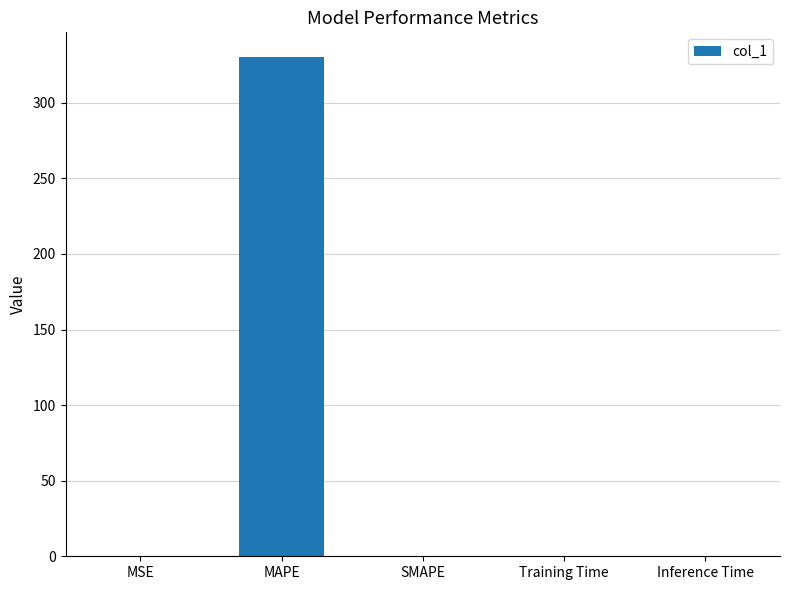

What value does the data have at MAPE?

330.1